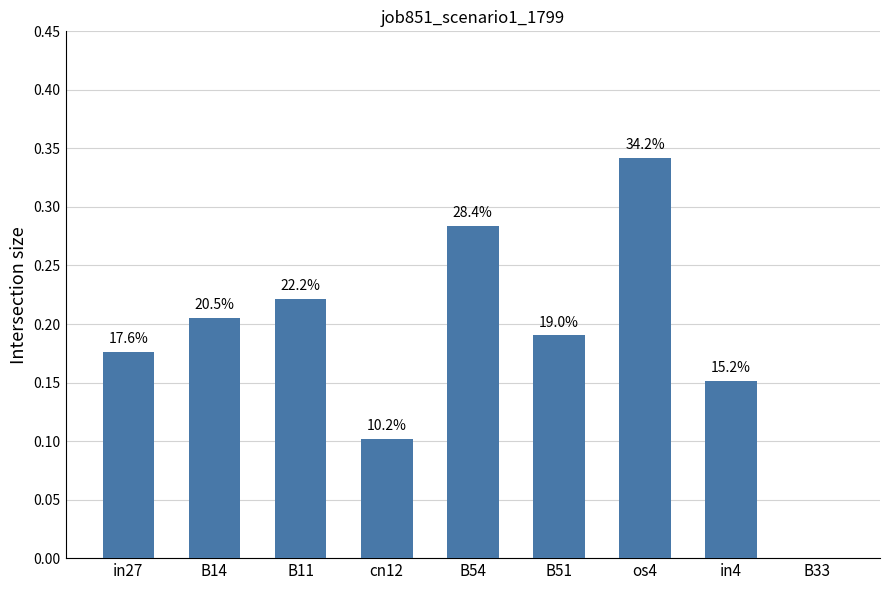

Are the bars grouped side by side (vs. stacked)?

No